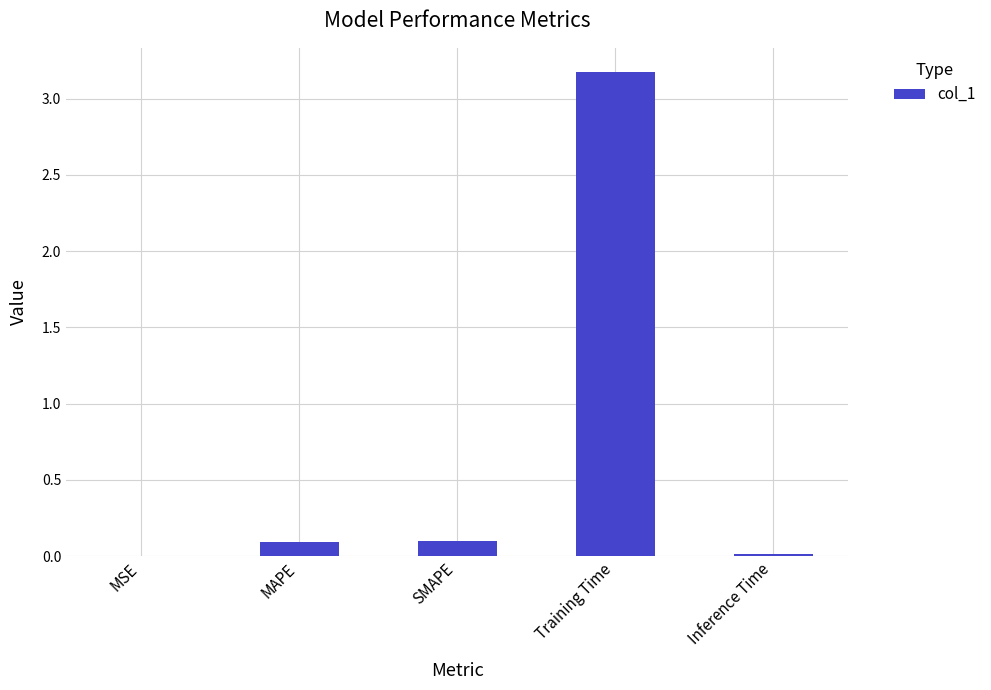

The chart shows a value of 0.1 at SMAPE. True or false?

True